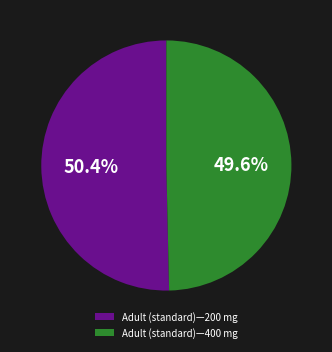

True or false: Adult (standard)—200 mg accounts for 50% of the total.

True